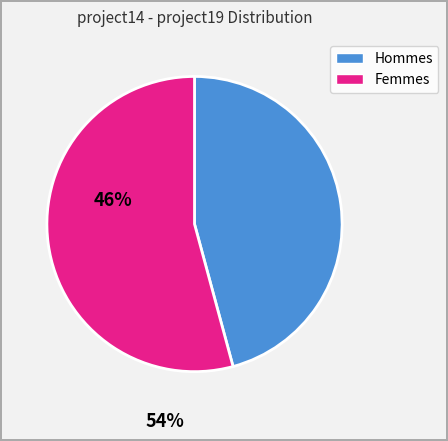

How many segments does this pie chart have?

2